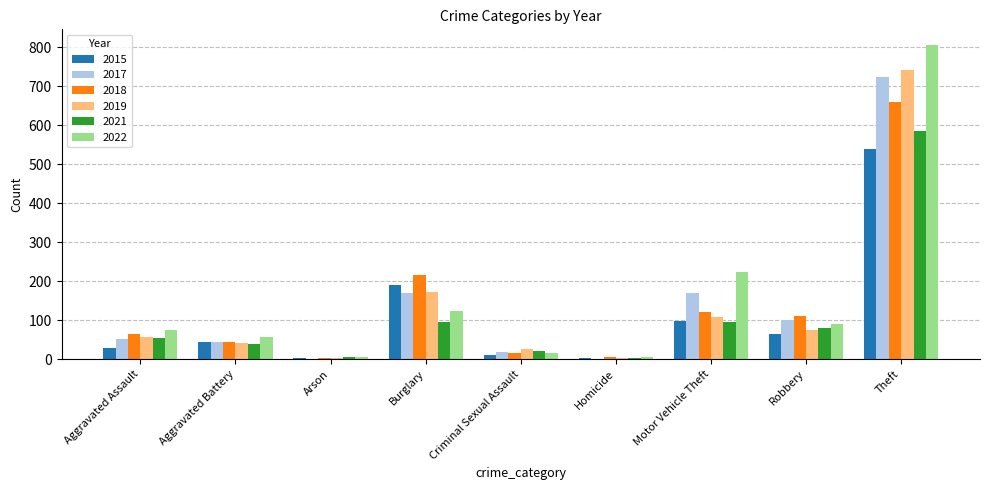

Between Robbery and Theft, which series saw the biggest shift?

2022